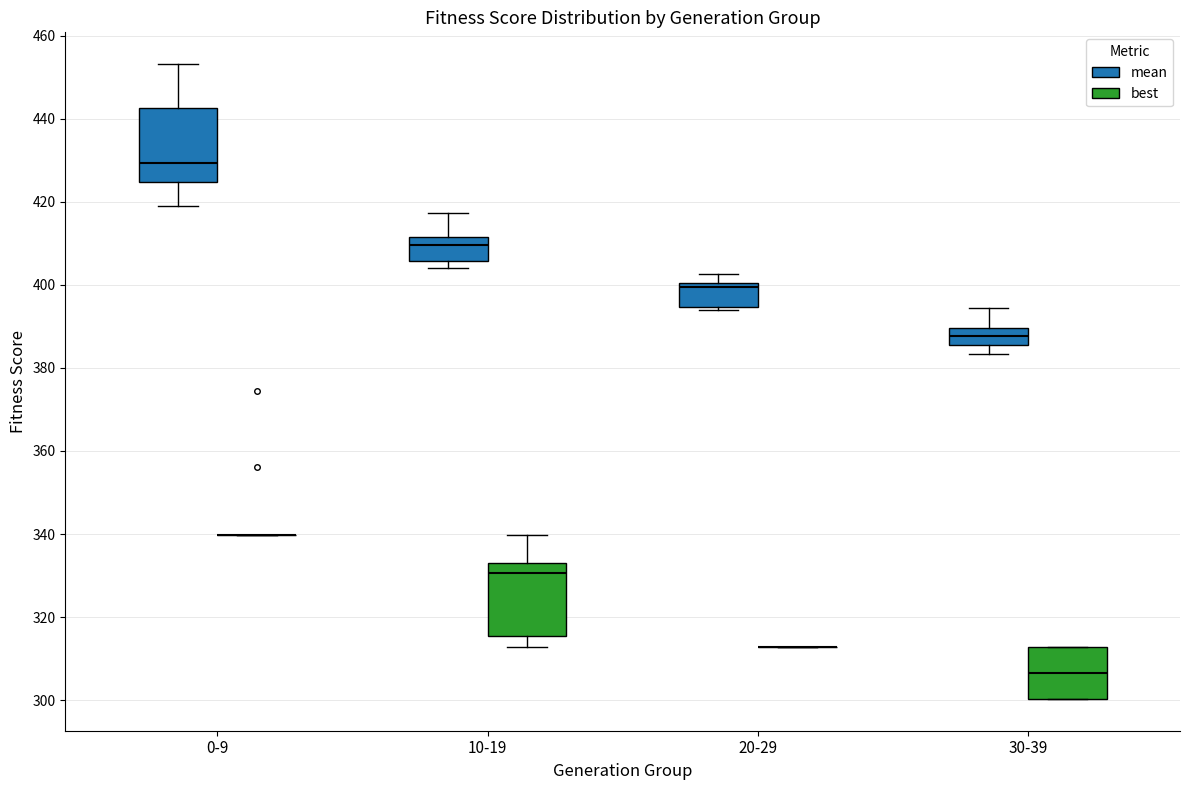

Reading left to right, transcribe this box plot: for each box, give where its median line is, the range the box spans, and where its two whiskers end, as read against the y-axis. The values are not printed on the chart, so give them approximately, as read against the axis.

0-9 (mean): median 430, box 424 to 442, whiskers 418 to 454
0-9 (best): box collapsed to a line at 340, whiskers 340 to 340
10-19 (mean): median 410, box 406 to 412, whiskers 404 to 418
10-19 (best): median 330, box 316 to 334, whiskers 312 to 340
20-29 (mean): median 400 (just below the box's upper edge), box 394 to 400, whiskers 394 (just below the box's lower edge) to 402
20-29 (best): box collapsed to a line at 312, whiskers 312 to 312
30-39 (mean): median 388, box 386 to 390, whiskers 384 to 394
30-39 (best): median 306, box 300 to 312, whiskers 300 to 312